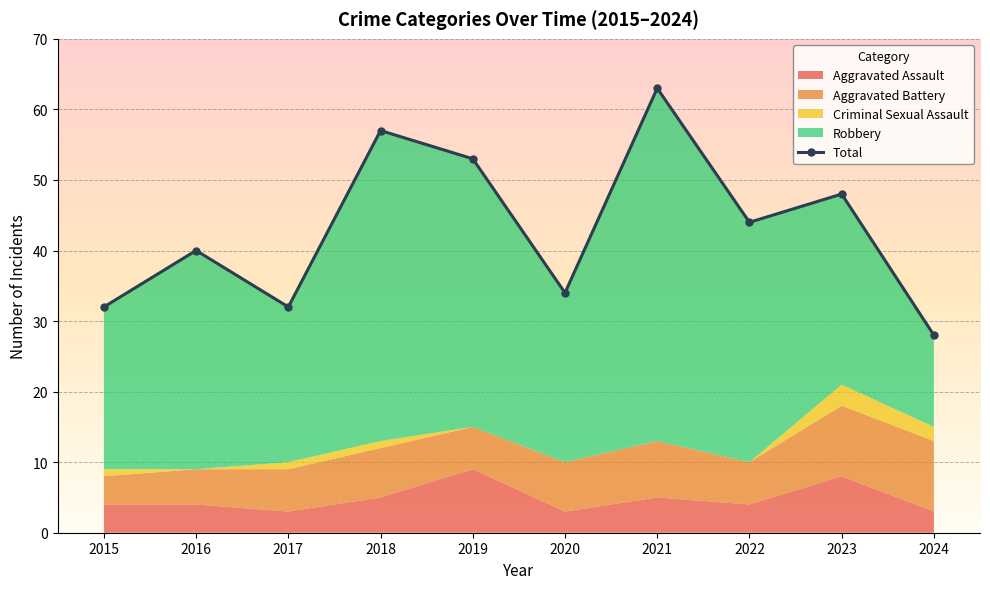

Does the chart display data point markers on the line(s)?

Yes